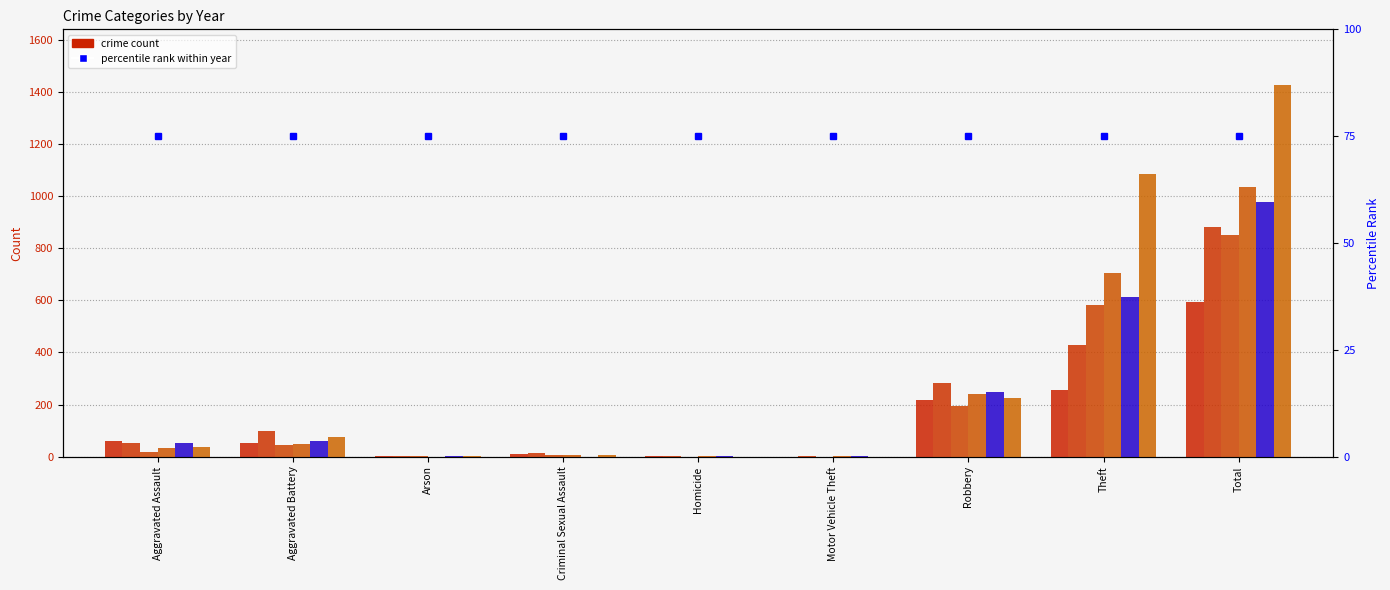

Which category has the highest value in the 2016 series?

Total